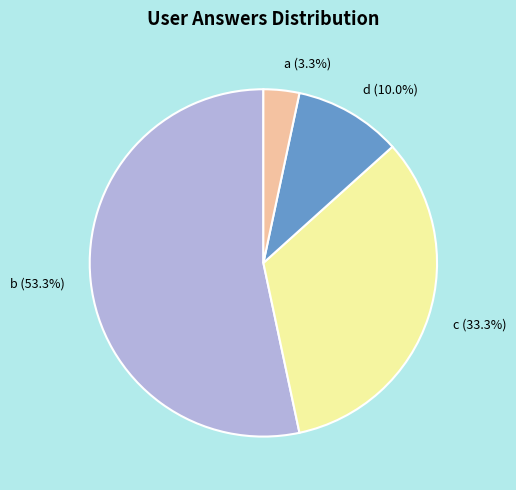

To the nearest percent, what is the combined percentage of a and c?

37%